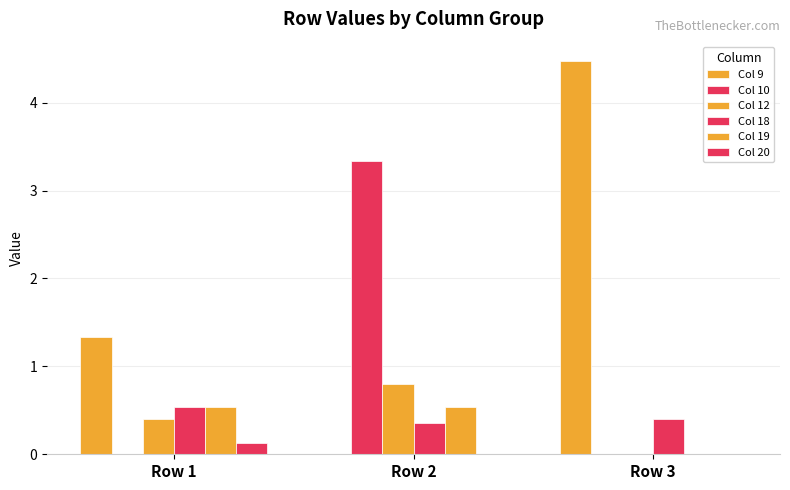

Which category has the highest value in the Col 20 series?

Row 1